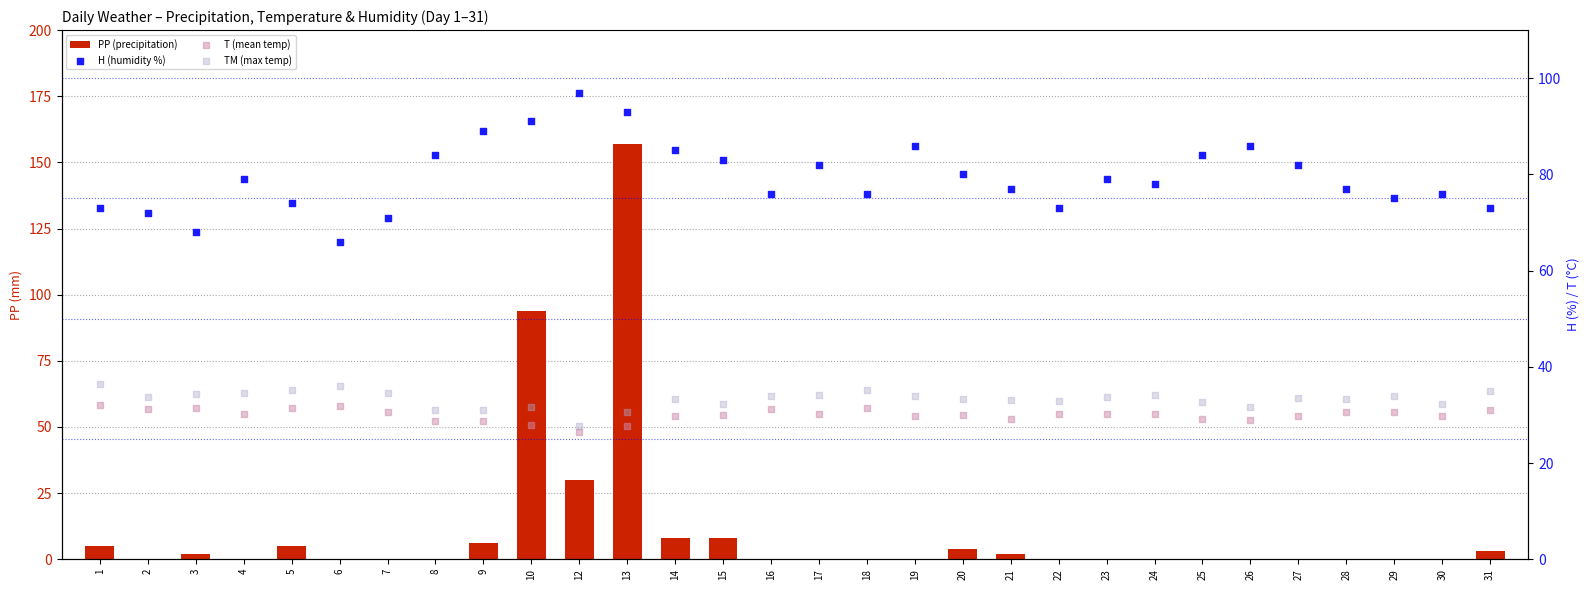

Which series contains the highest Y value?

PP (precipitation)